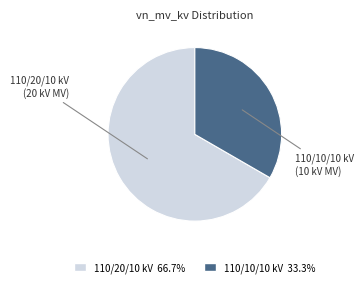

What is the ratio of the value at 110/20/10 kV (20 kV MV) to the value at 110/10/10 kV (10 kV MV)?

2.0